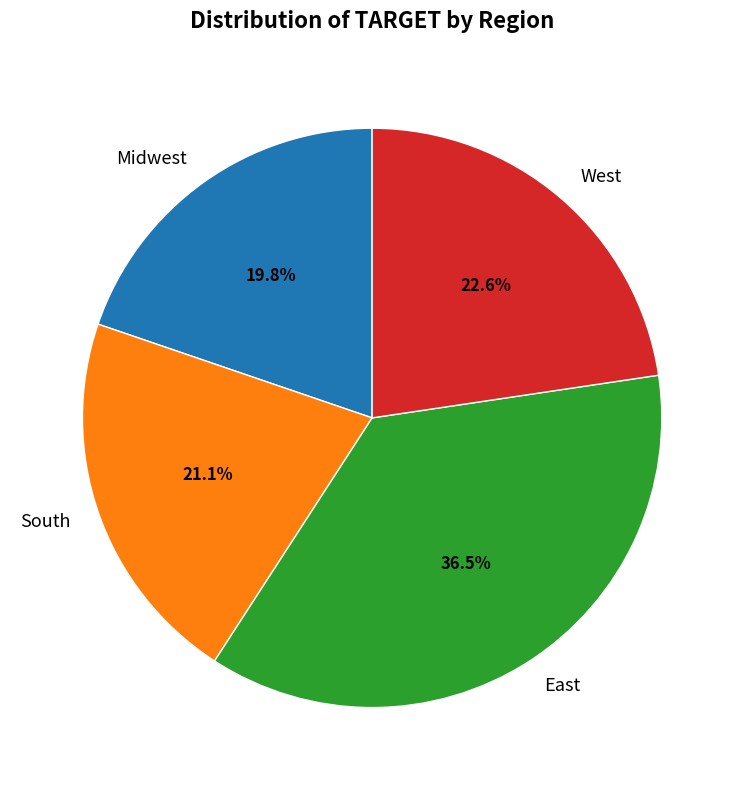

What is the smallest slice in the pie chart?

Midwest